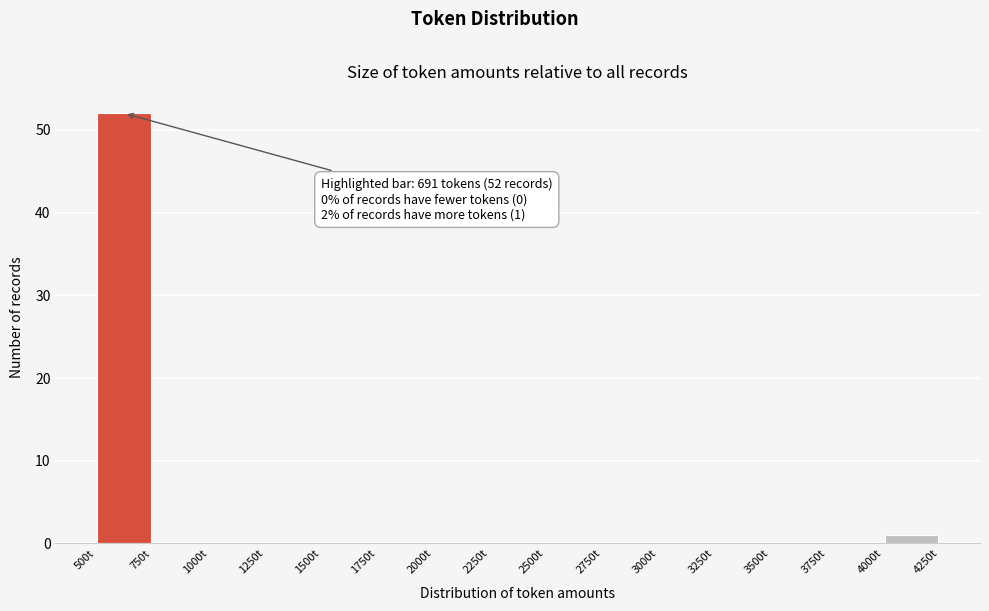

Which range on the x-axis has the tallest bar?

500 to 750